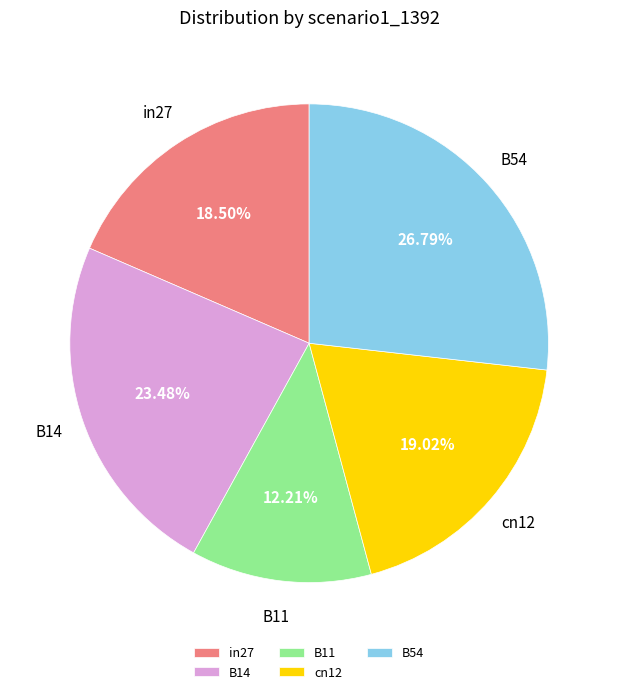

How much of the chart is everything except in27?

81.5%